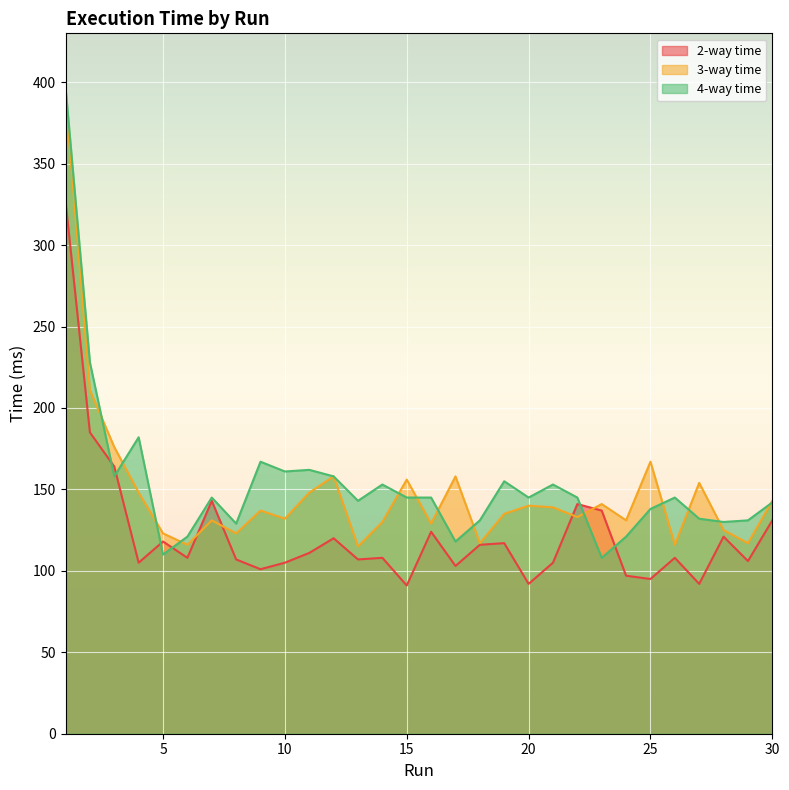

Which series has the largest total across all categories?

4-way time